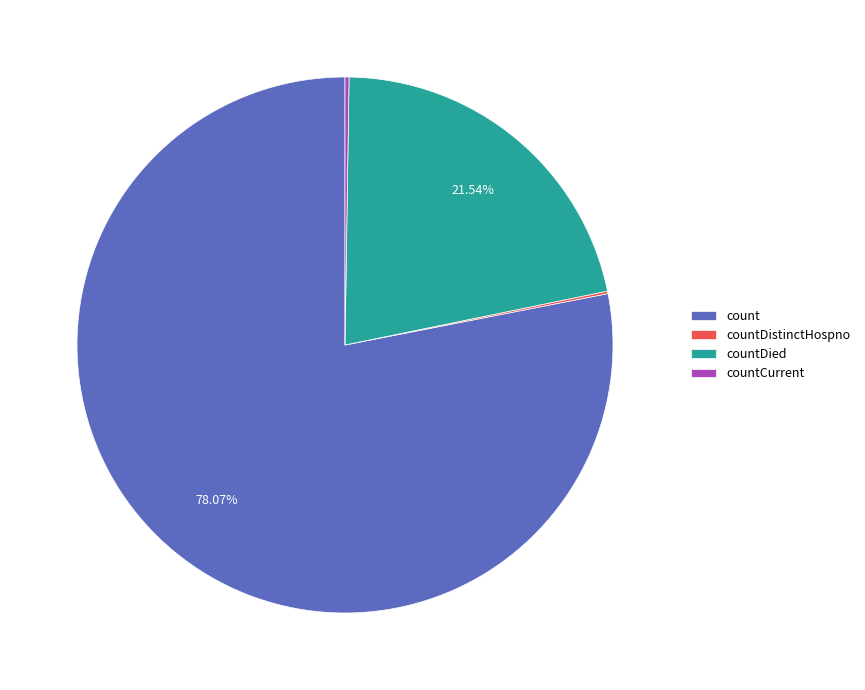

Which slice represents more than half of the pie?

count